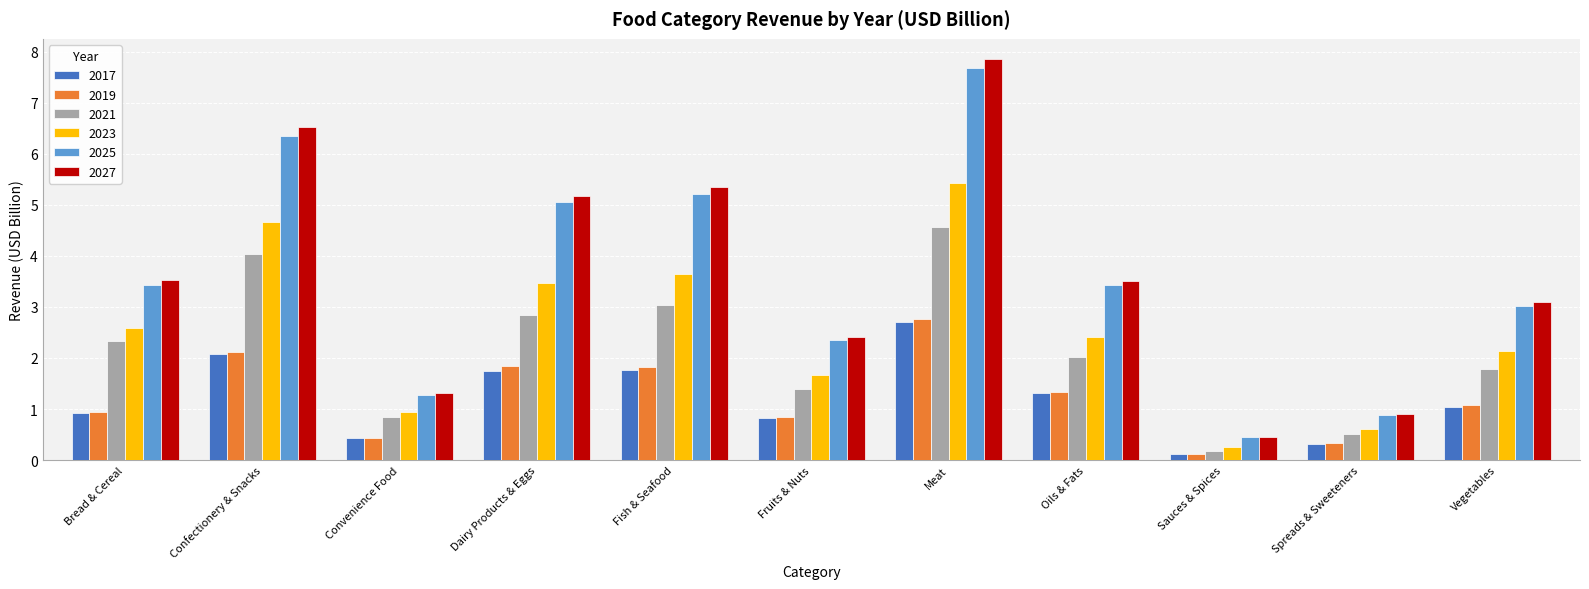

The value of 2025 at Oils & Fats is 3.4. True or false?

True